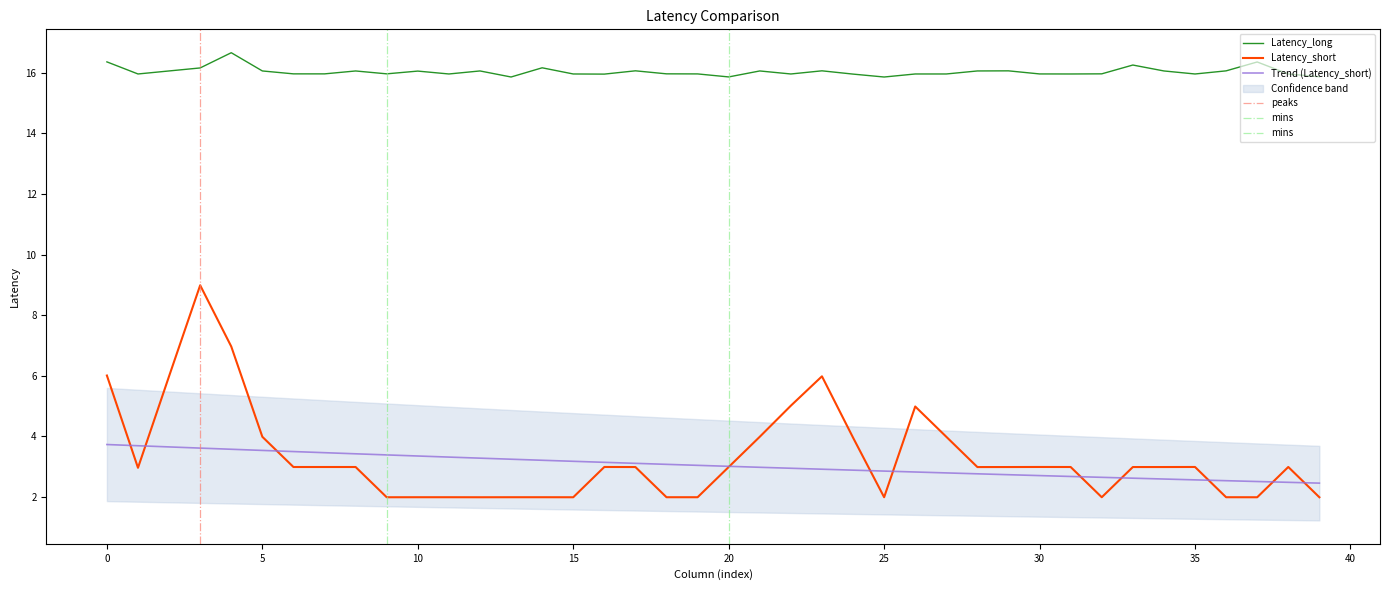

At which category is the sum across all series the highest?

3